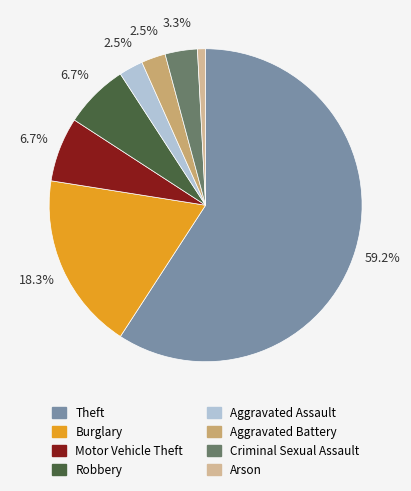

What is the ratio of the value at Motor Vehicle Theft to the value at Criminal Sexual Assault?

2.0